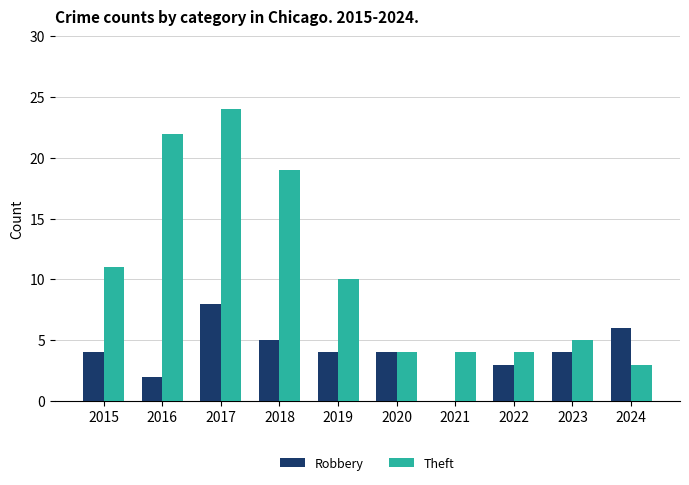

What is the sum of all Robbery values?

40